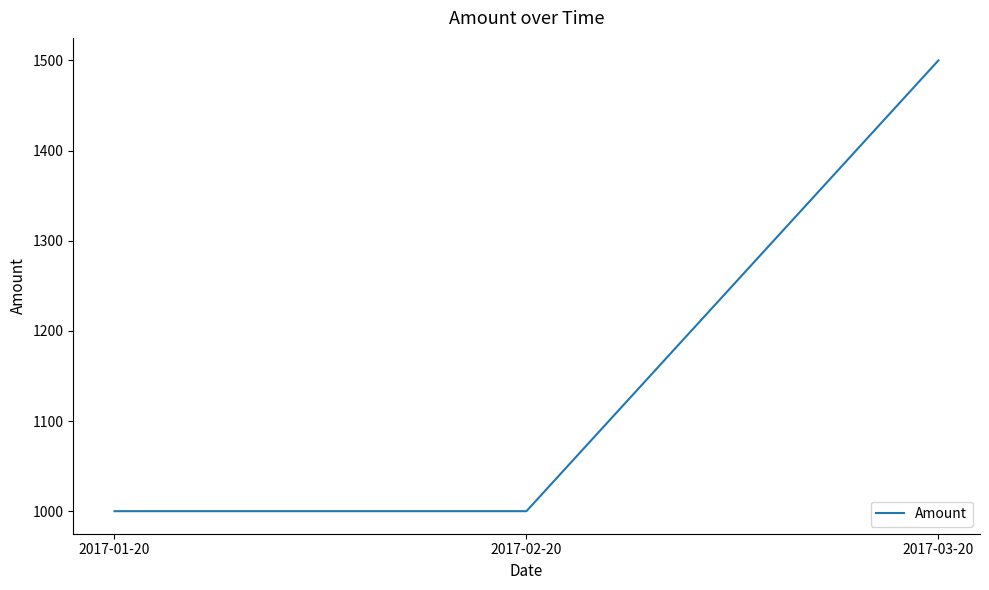

What position from the right is 2017-03-20?

1